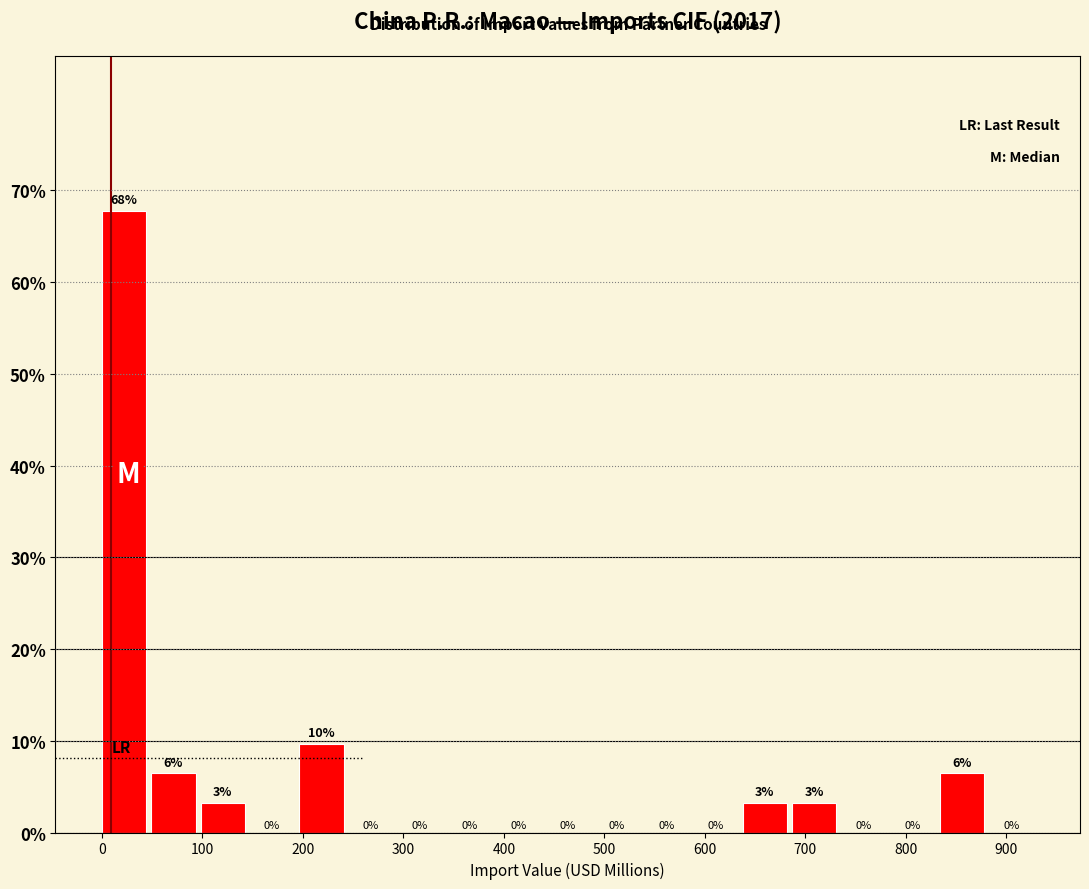

Which range on the x-axis has the tallest bar?

0 to 50